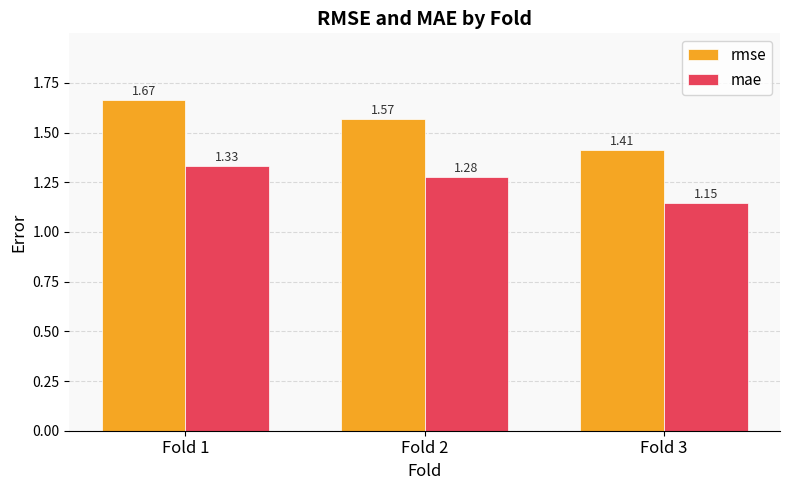

How many series are shown in this chart?

2